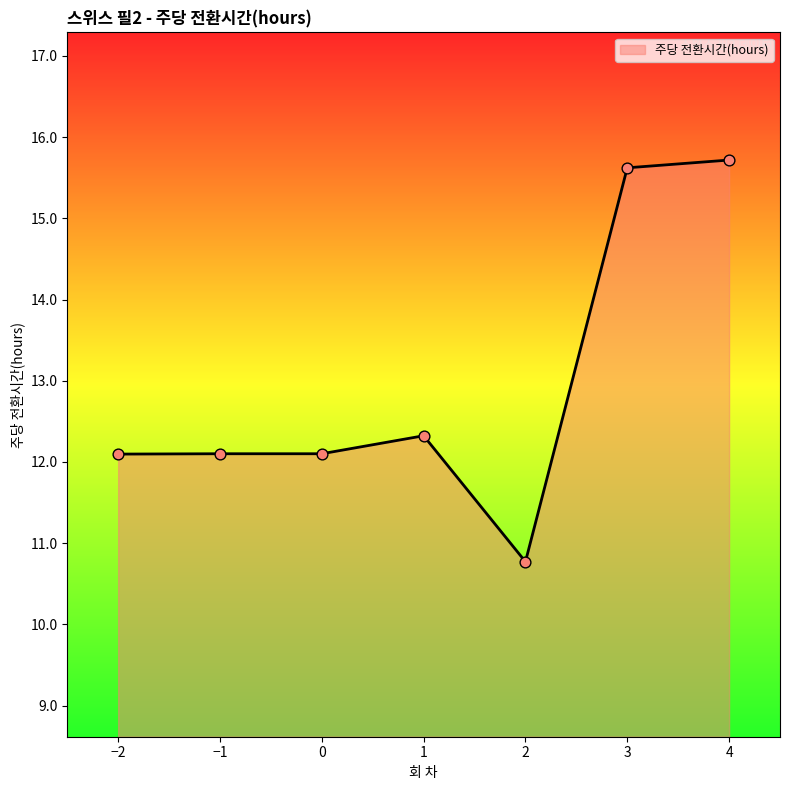

Which has a higher value, 4 or 0?

4